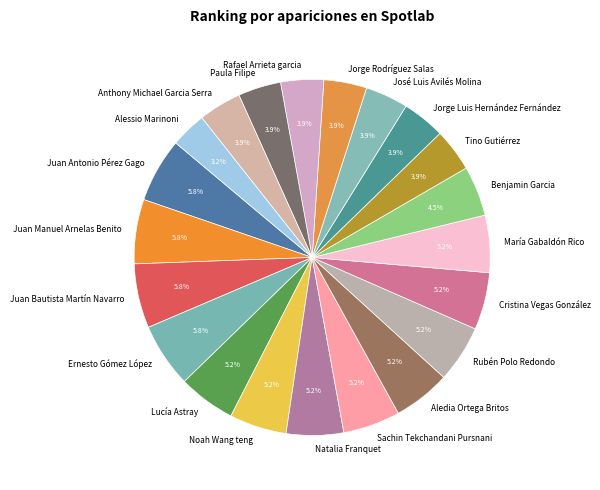

To the nearest percent, what portion does Rafael Arrieta garcia represent?

4%